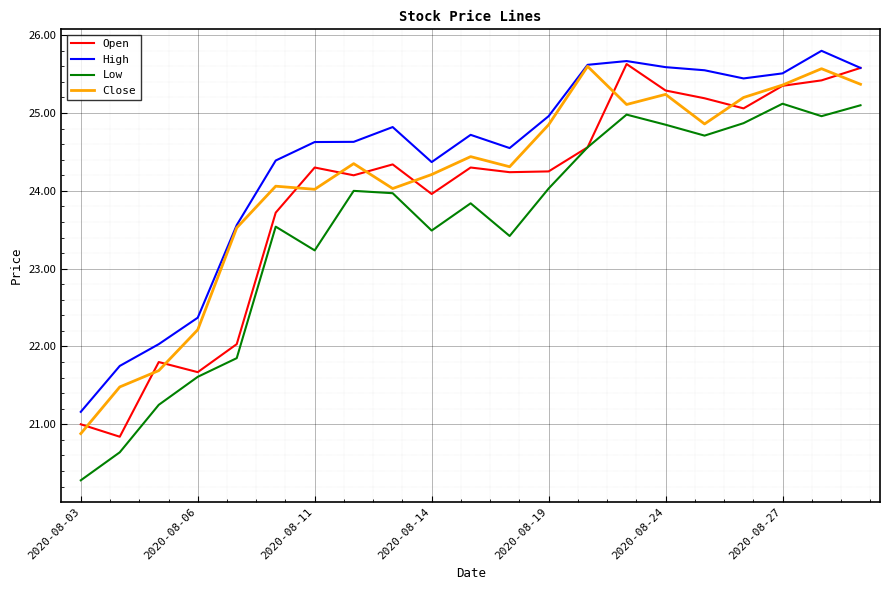

Rank the series by their average value, from highest to lowest.

High, Close, Open, Low